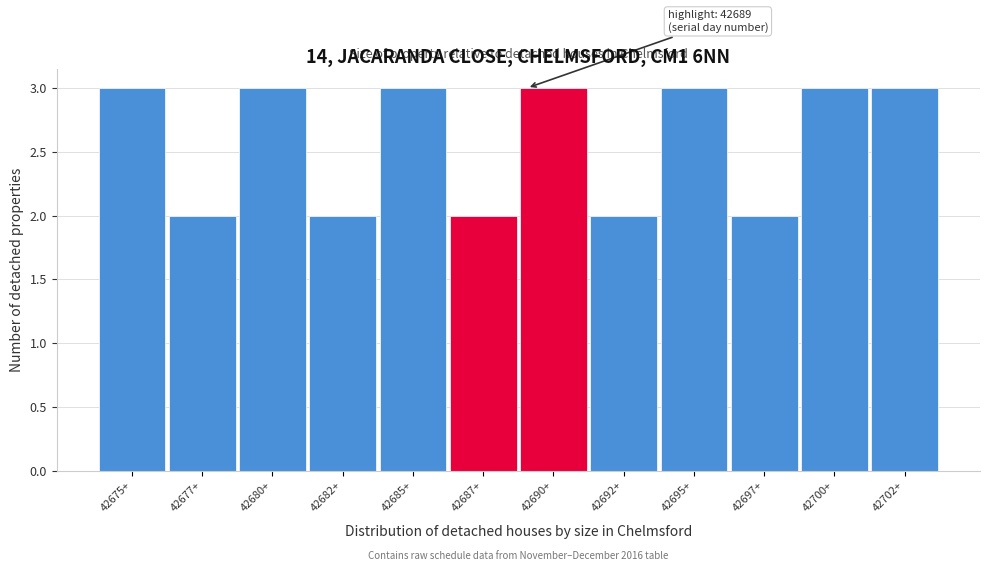

Reading left to right, extract all data points from this chart.

3	2	3	2	3	2	3	2	3	2	3	3